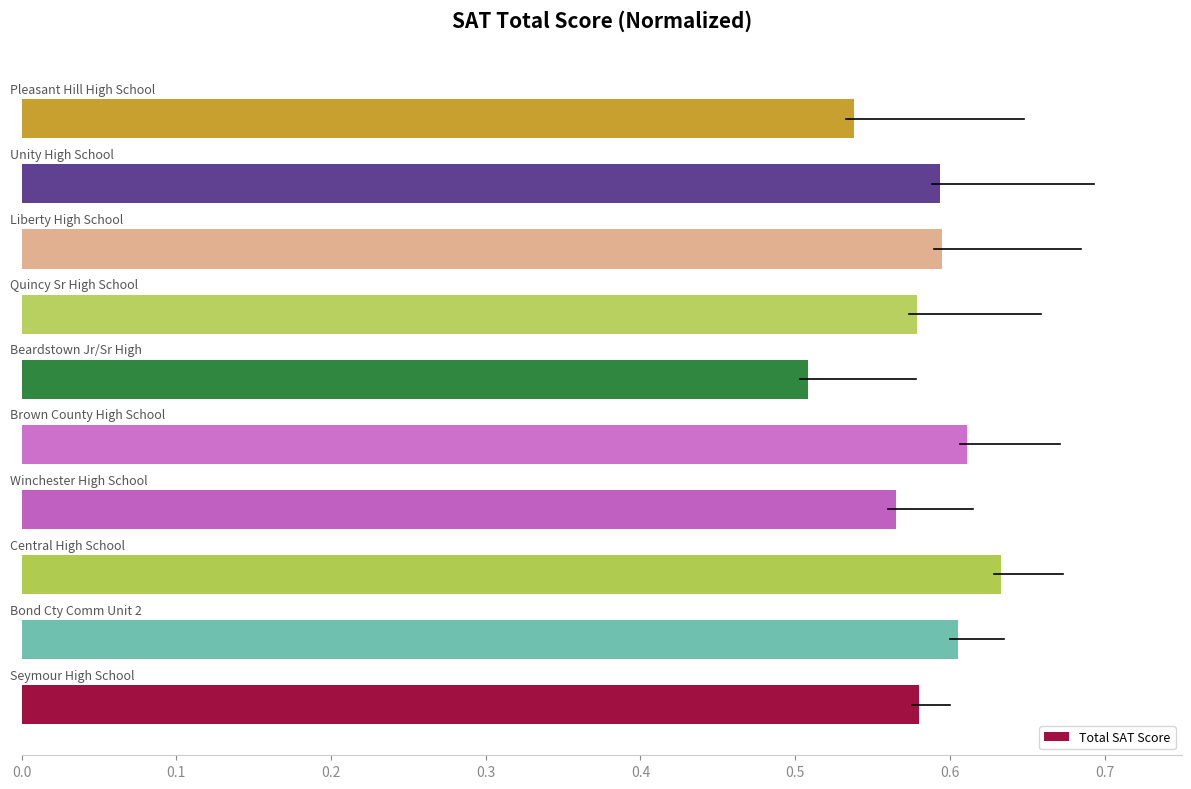

Count the values in the range 0 to 1.

10